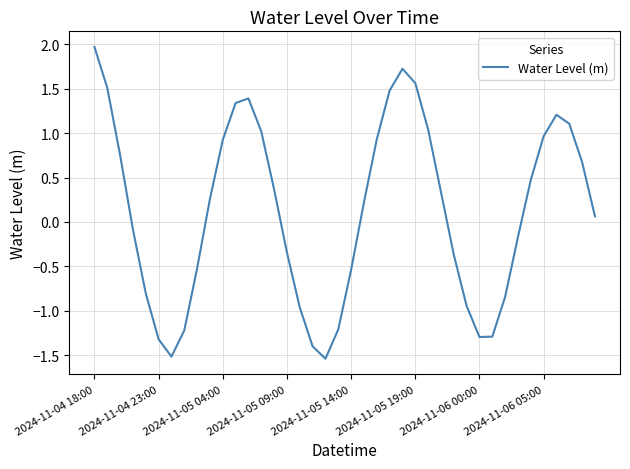

What is the difference between the maximum and minimum values?

3.5